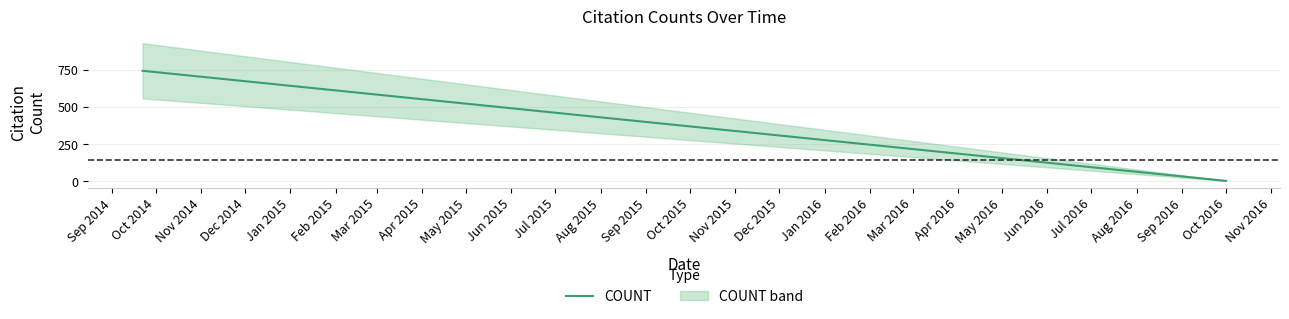

What is the sum of all values?

2410